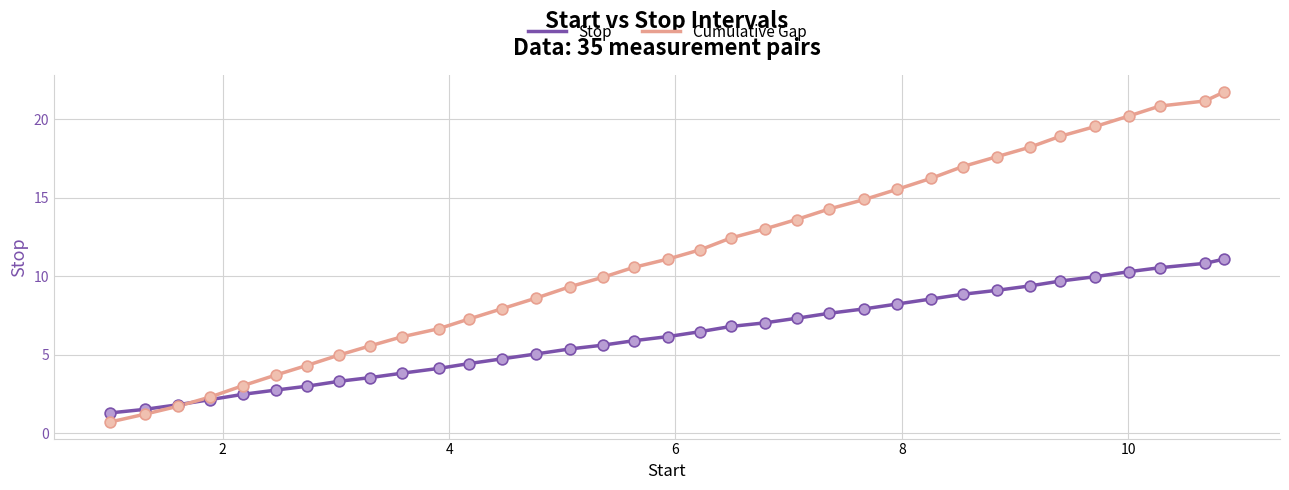

What is the maximum value shown in the chart?

21.7